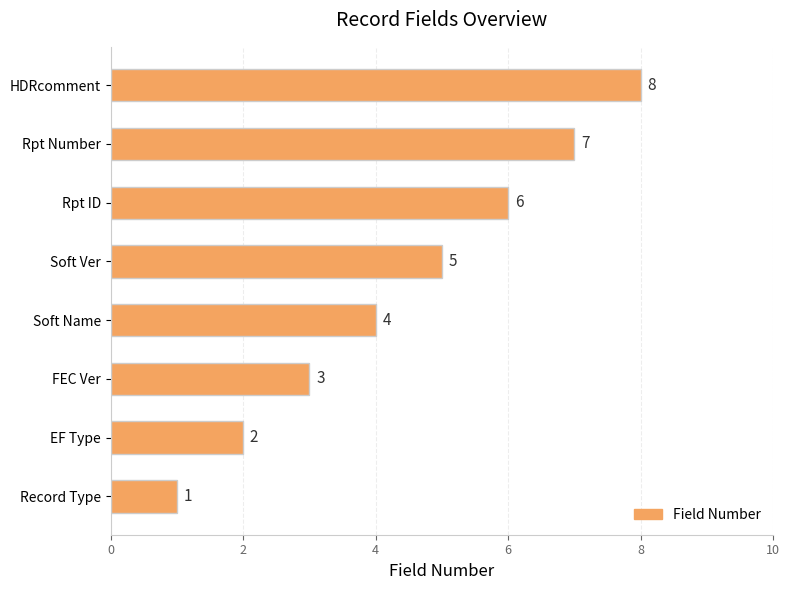

What is the sum of the values at FEC Ver and EF Type?

5